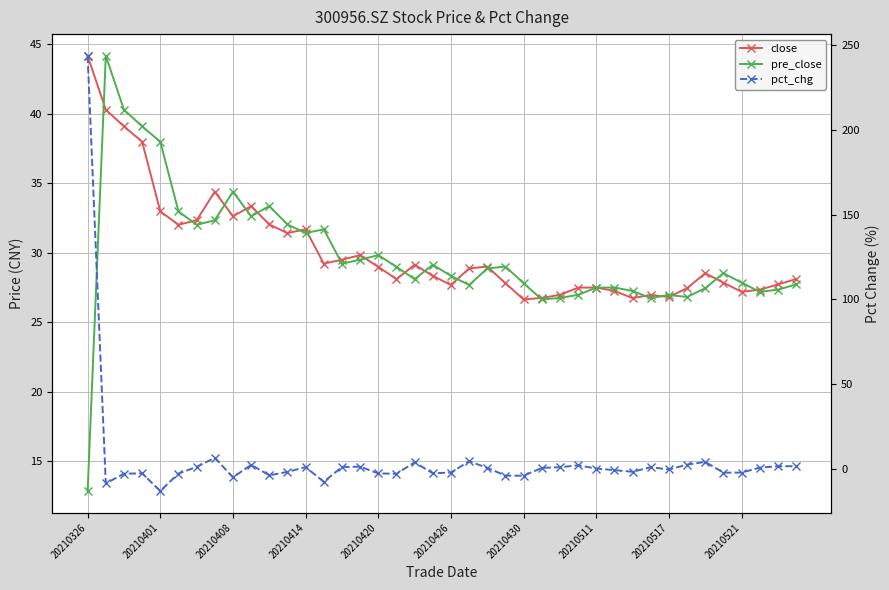

Is it true that pct_chg equals 1.4 at 20210511?

False